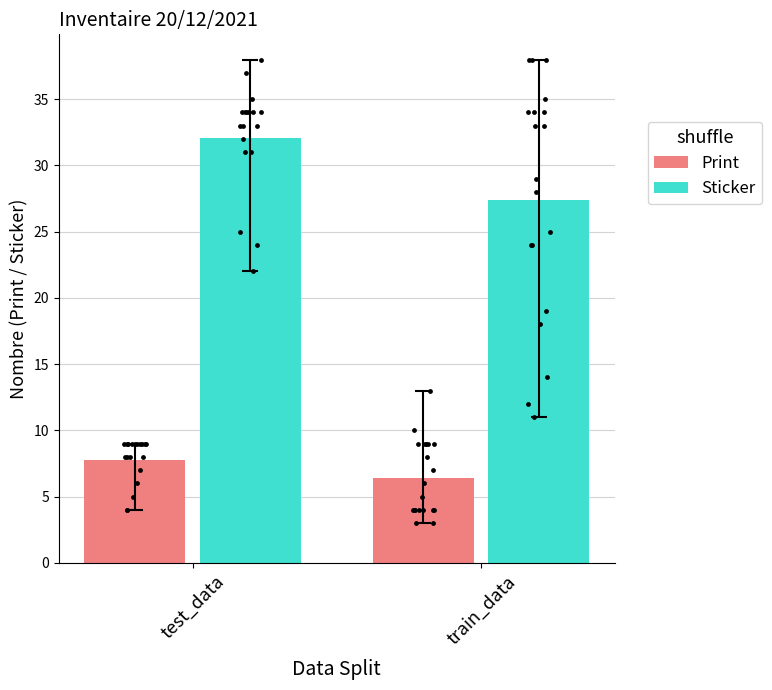

What are all the series names shown in the legend?

Print, Sticker